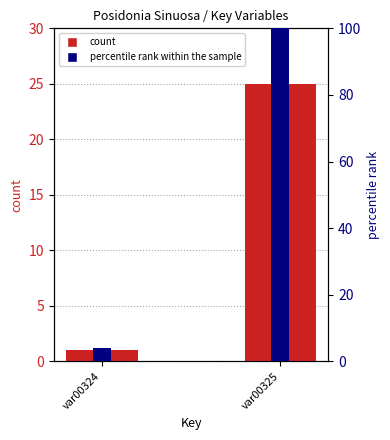

What is the value of the percentile rank within the sample bar at the 1st from the left?

4